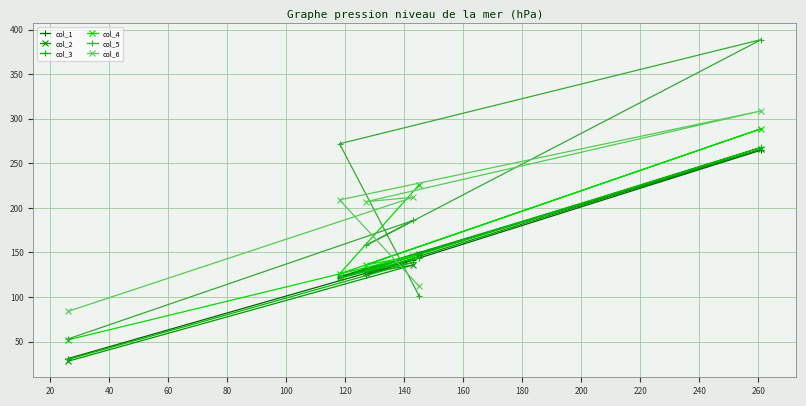

At how many categories does at least one series exceed 89?

5